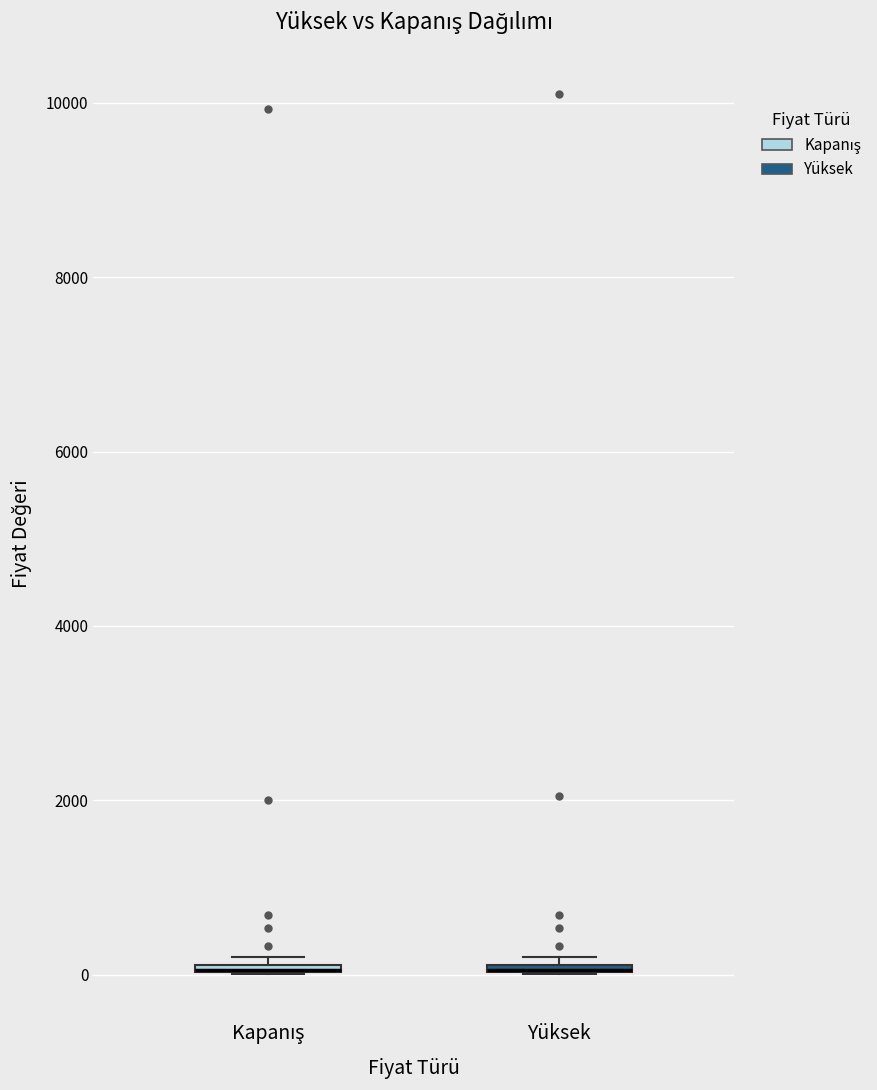

Where is the lower edge of the box for Kapanış on the y-axis? The values are not printed on the chart, so give them approximately, as read against the axis.

0